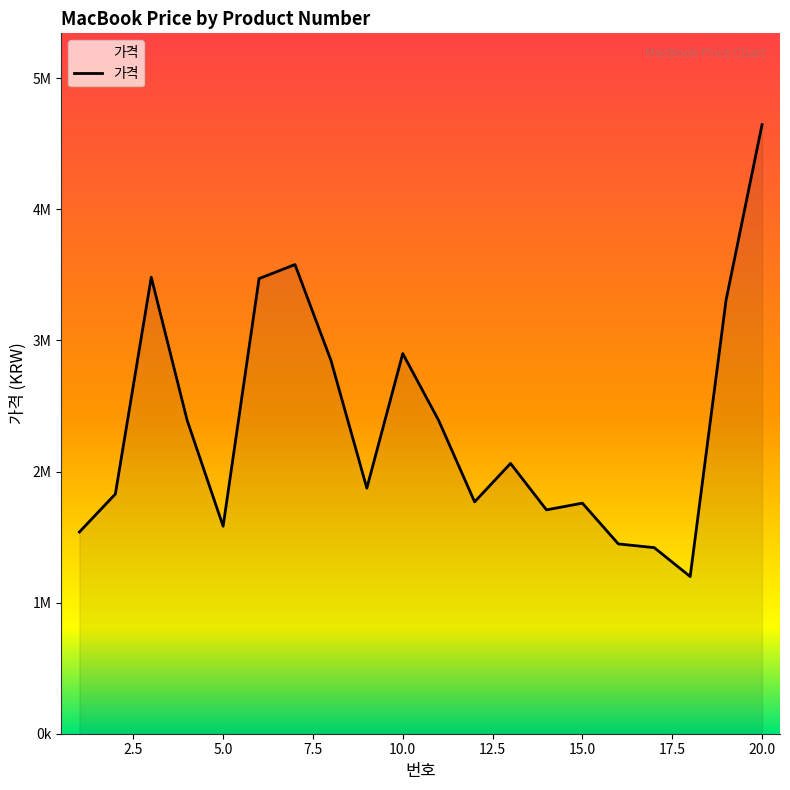

What is the sum of all values?

47207390